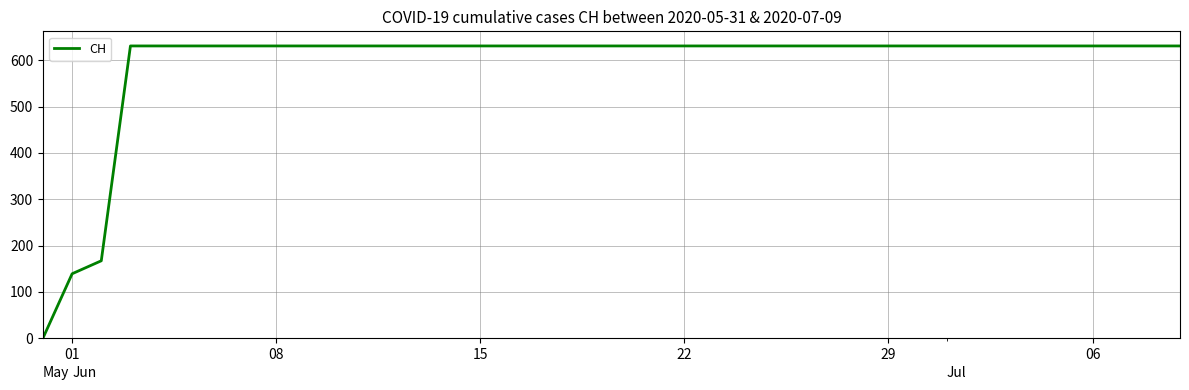

How many categories are shown in the chart?

40